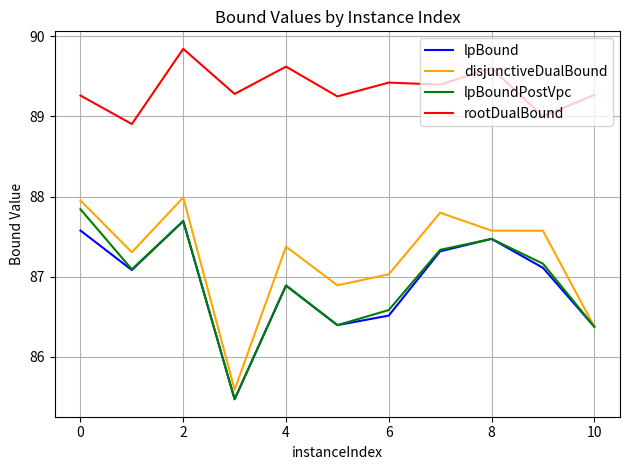

True or false: disjunctiveDualBound and rootDualBound intersect in this chart.

False